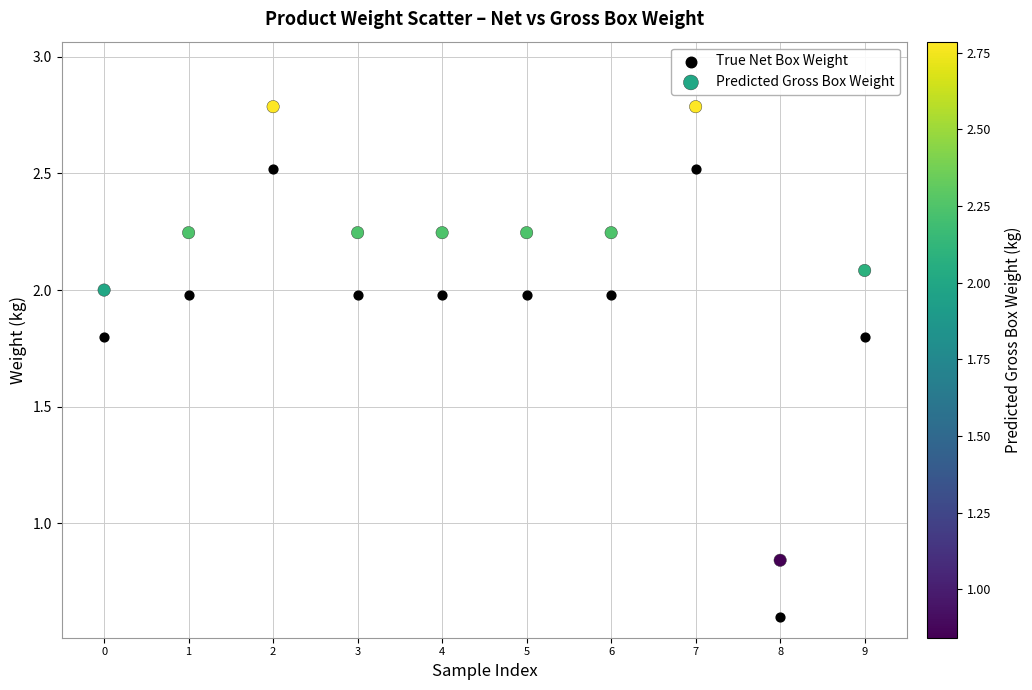

Which series has the largest Y range (max minus min)?

Predicted Gross Box Weight